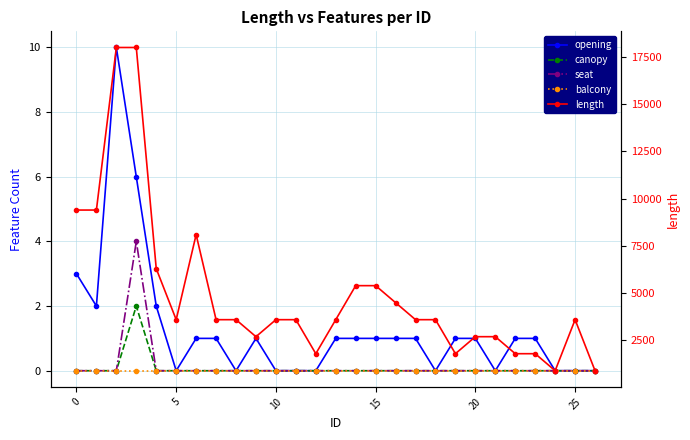

Which has a higher value, 22 or 20?

22